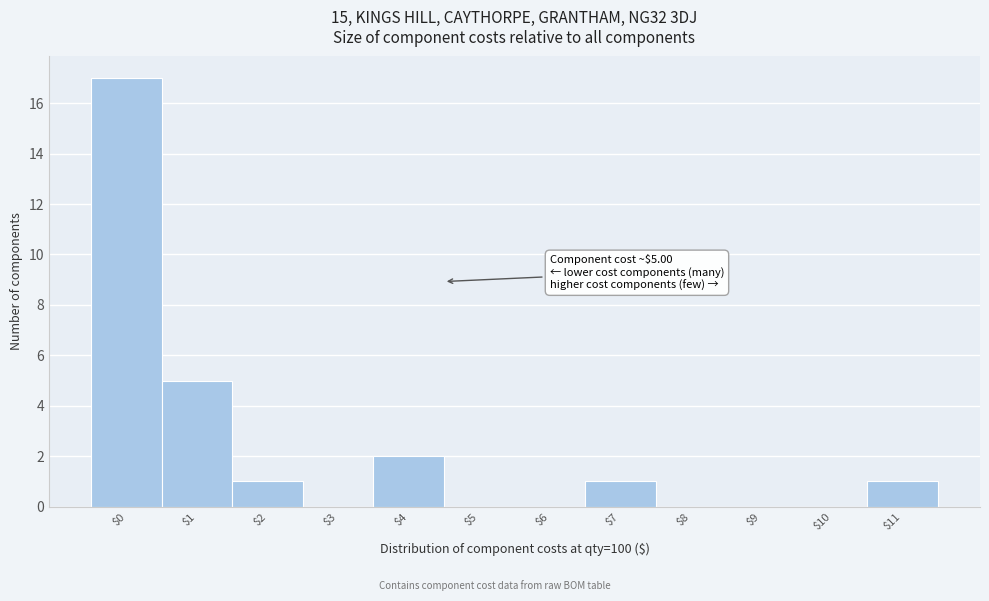

At which category does the chart reach its peak across all series?

$0